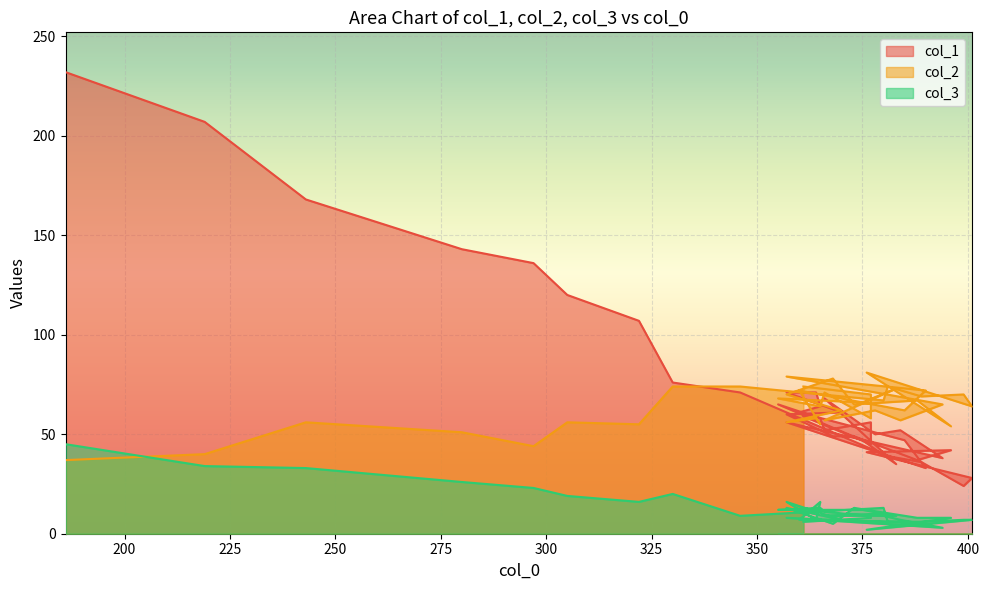

What is the label of the 31st point from the right?

380